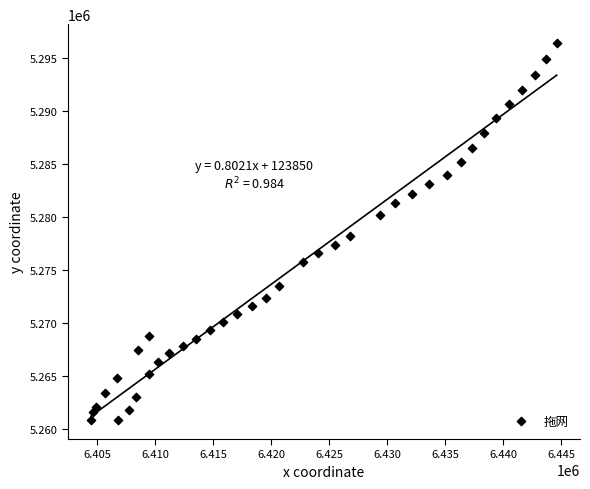

What is the range of X values (max minus min)?

40125.9